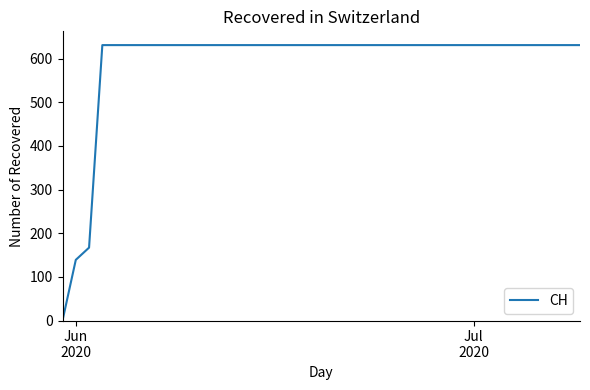

What is the difference between the maximum and minimum values?

631